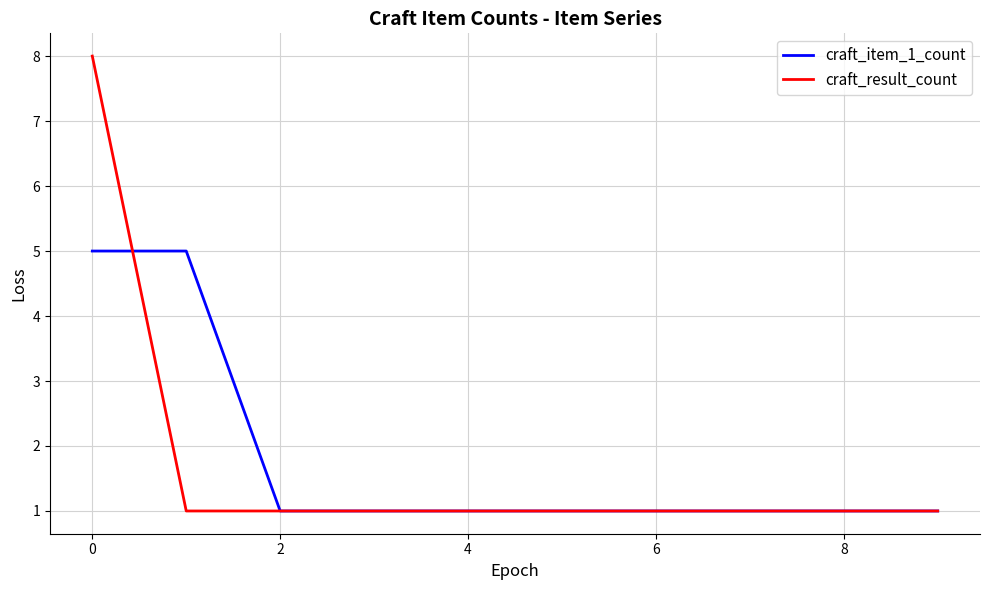

True or false: craft_result_count and craft_item_1_count cross at least once.

True